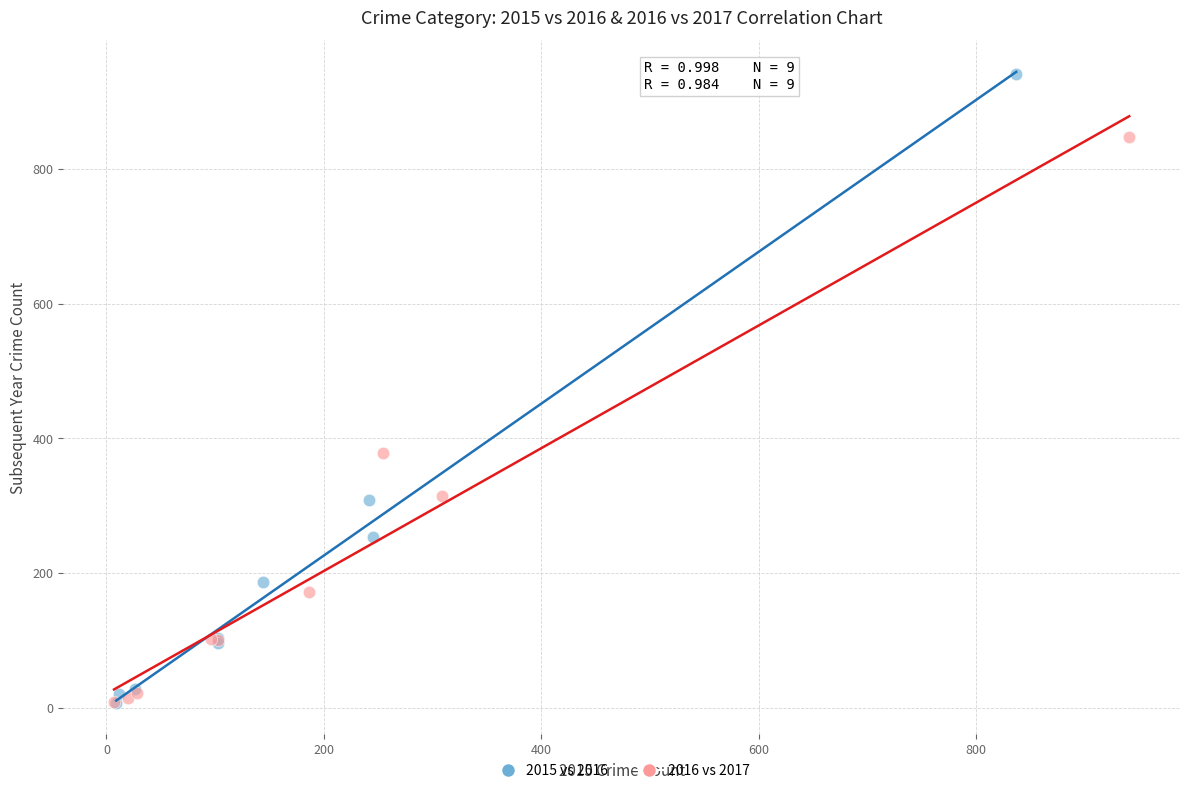

Which series reaches the maximum Y coordinate?

2015 vs 2016